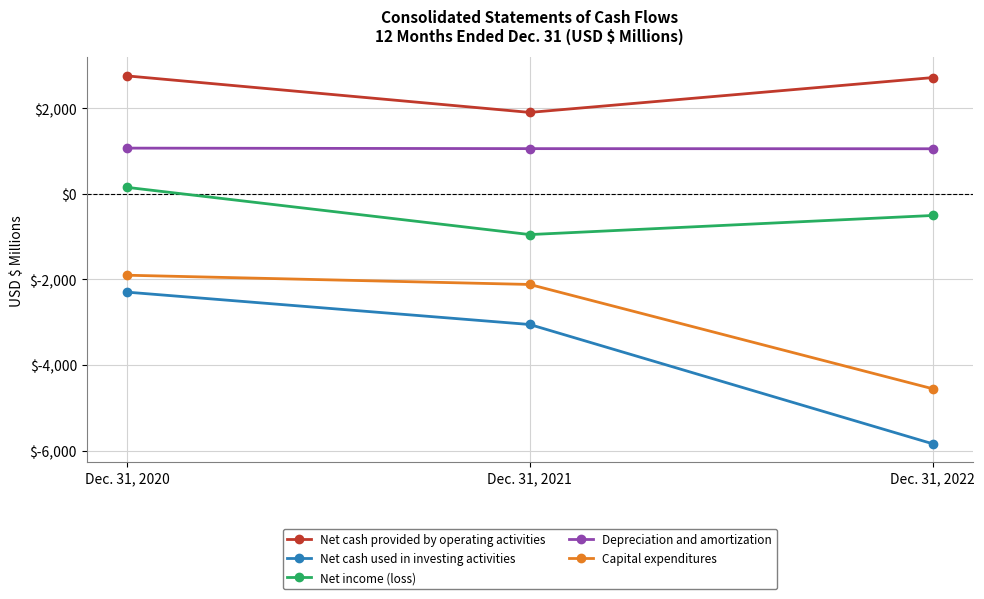

Rank the series at Dec. 31, 2021 from highest to lowest value.

Net cash provided by operating activities, Depreciation and amortization, Net income (loss), Capital expenditures, Net cash used in investing activities